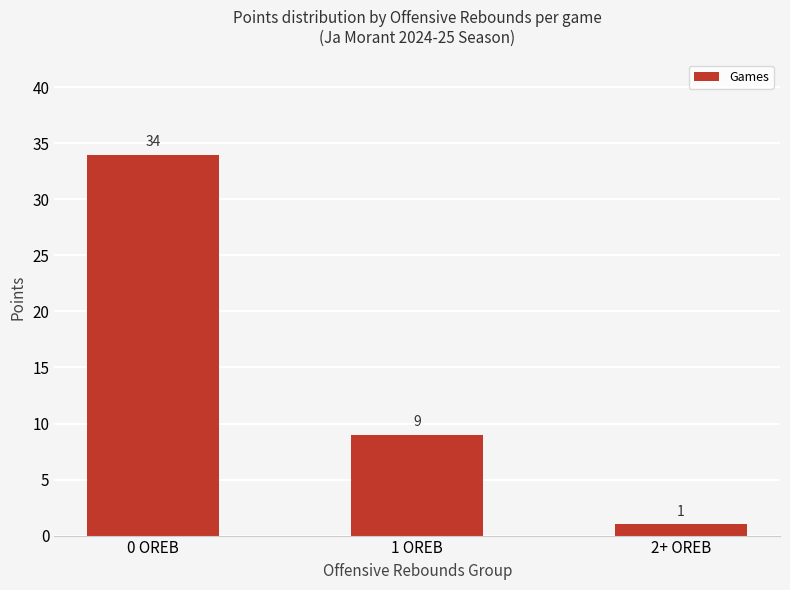

List the labels in order of value, largest first.

0 OREB, 1 OREB, 2+ OREB